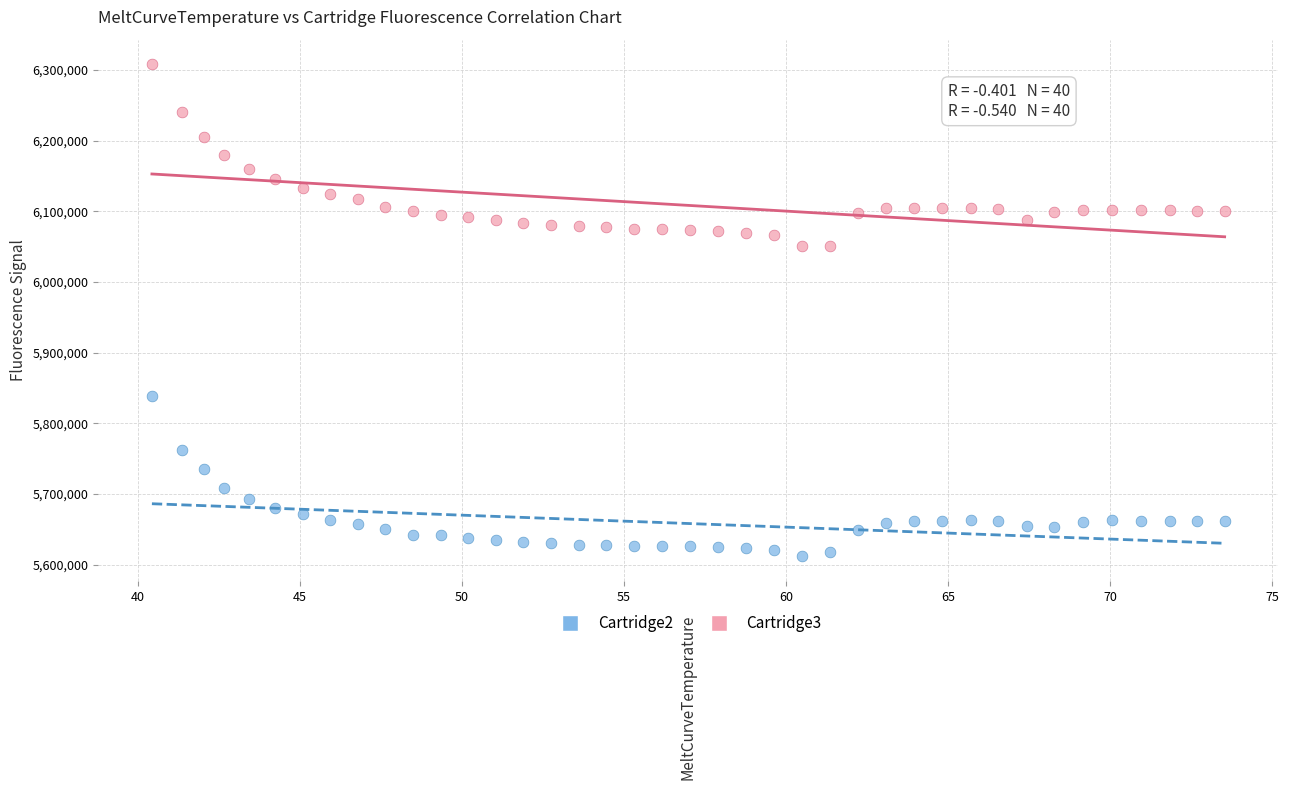

Which series has the widest spread of Y values?

Cartridge3